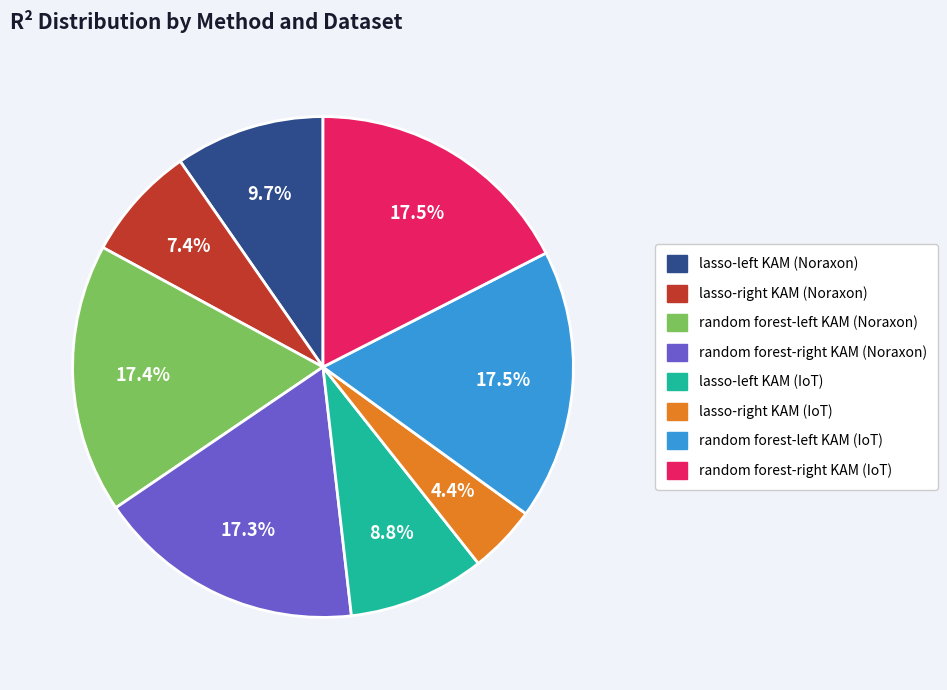

Is there any slice that represents more than half of the pie?

No